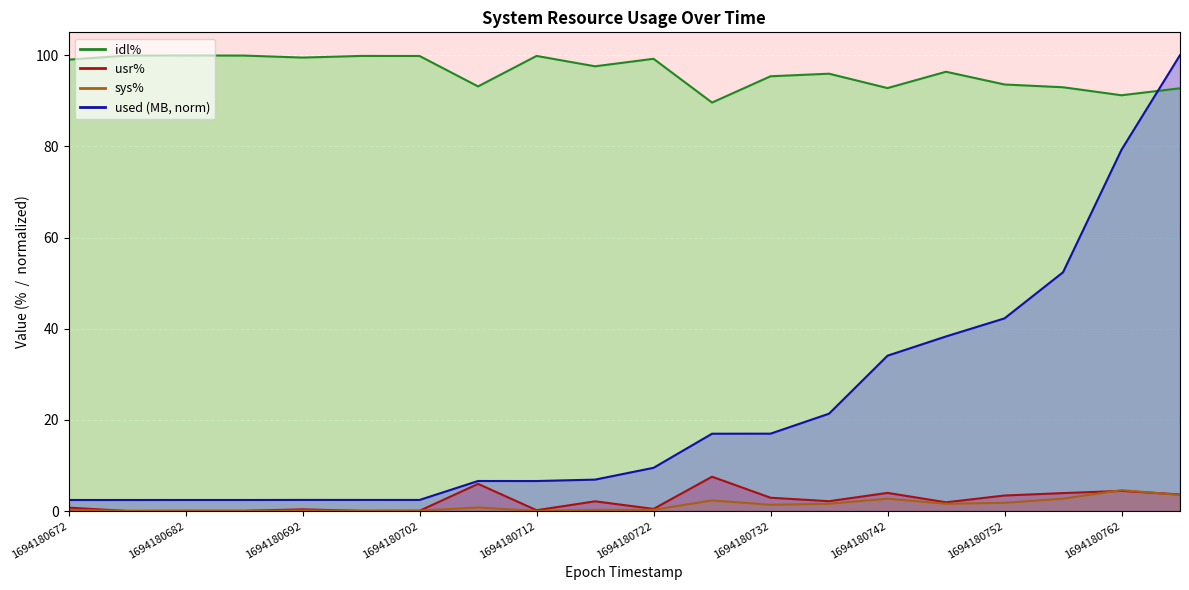

What is the difference between the second highest and minimum values in the usr% series?

5.9